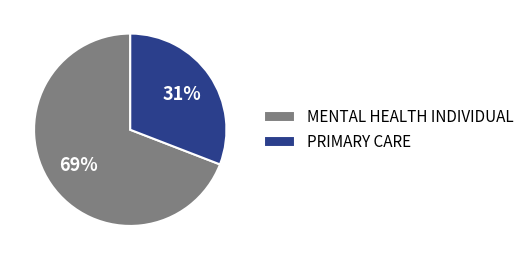

Approximately how many times larger is the value at PRIMARY CARE compared to MENTAL HEALTH INDIVIDUAL?

0.4